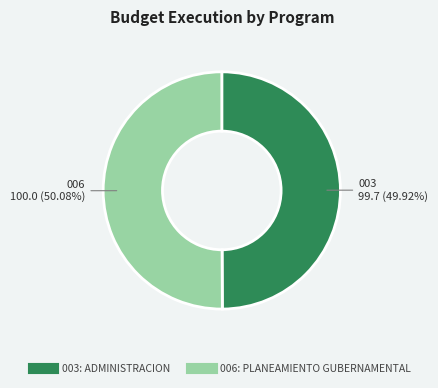

Approximately how many times larger is the value at 003: ADMINISTRACION compared to 006: PLANEAMIENTO GUBERNAMENTAL?

1.0